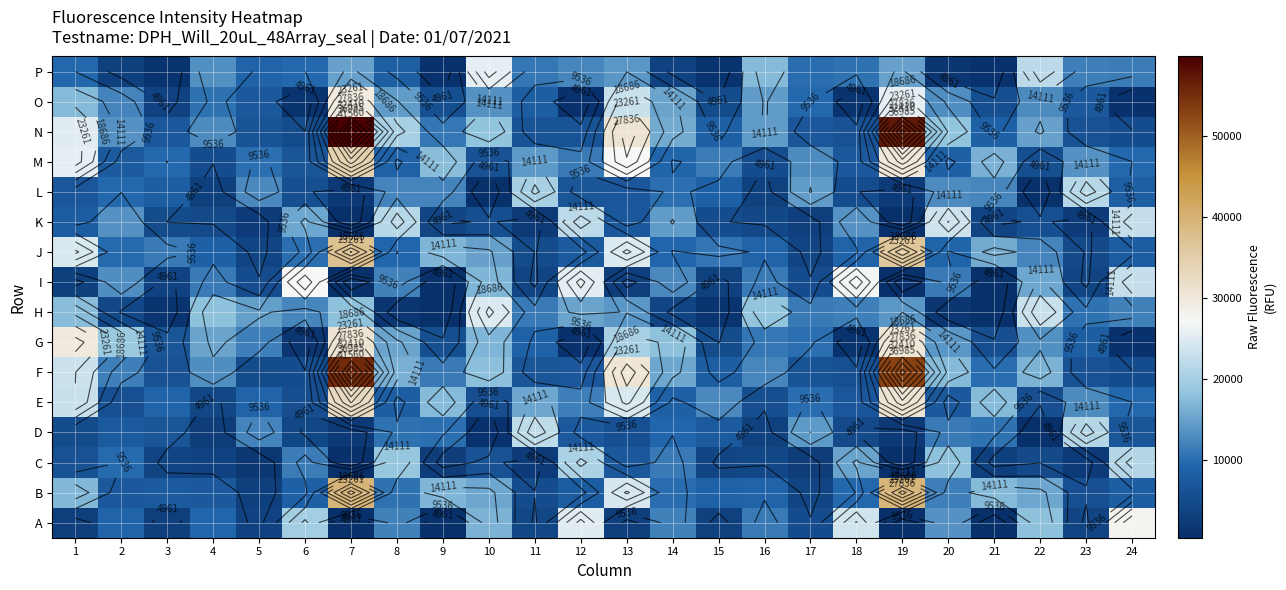

At which category is the sum across all series the highest?

7